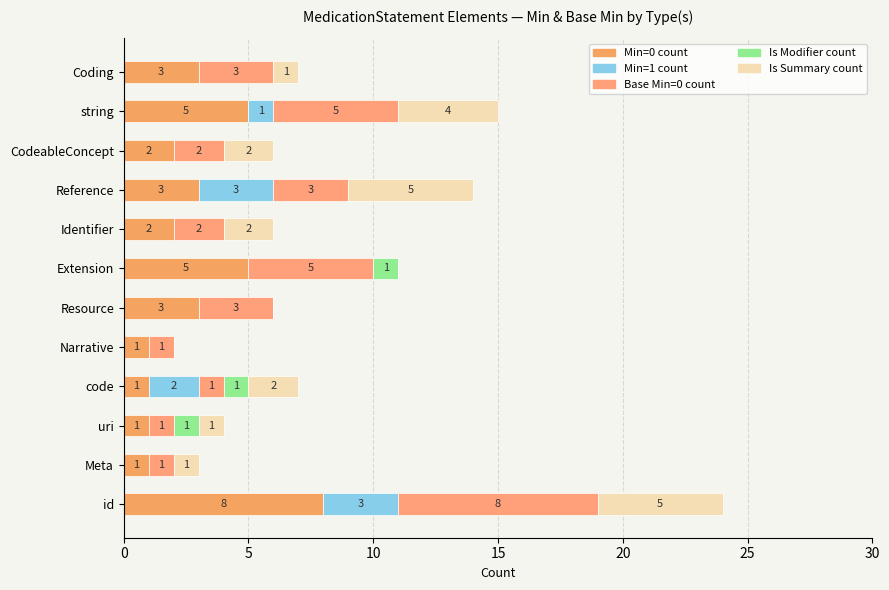

How many Is Modifier count values are between 0 and 1?

12